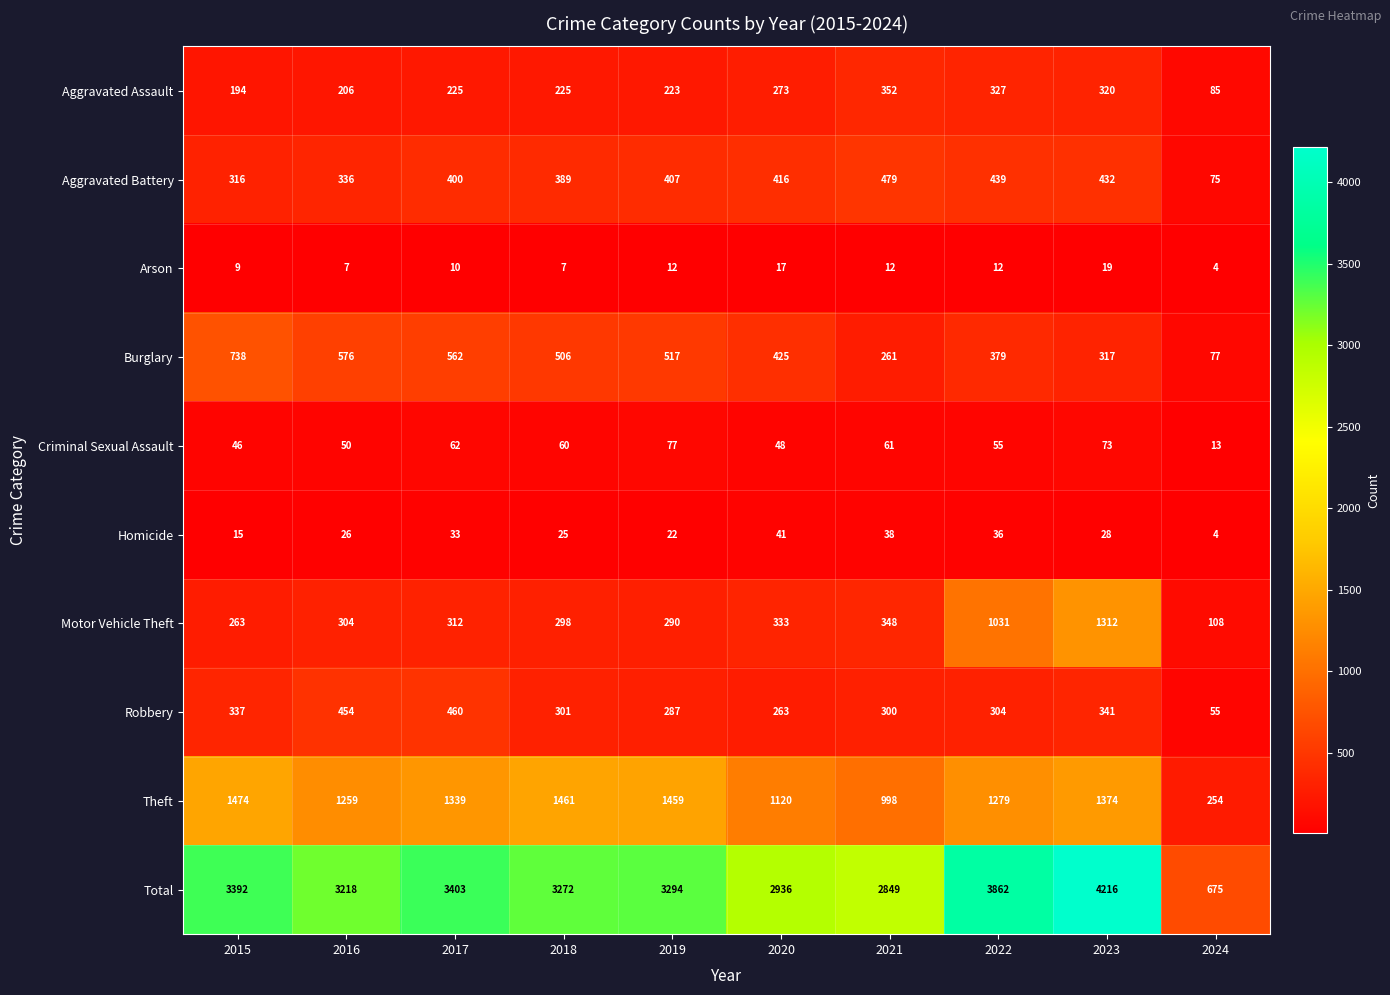

What is the minimum value for Arson?

4